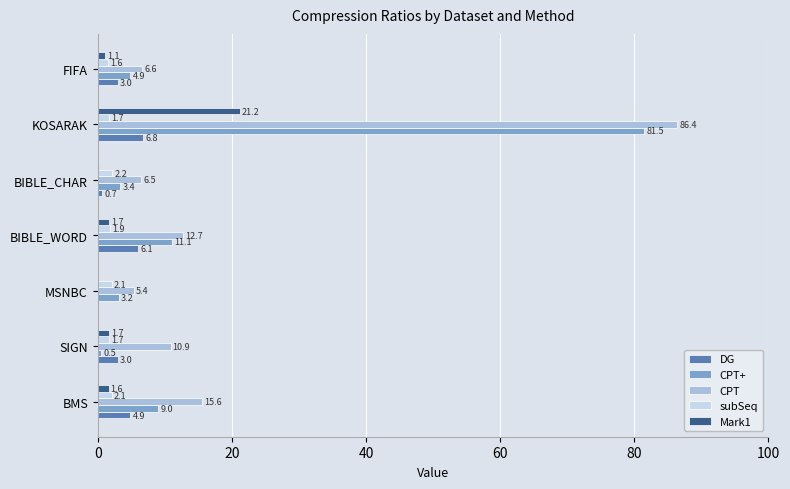

At which category is the sum across all series the highest?

KOSARAK